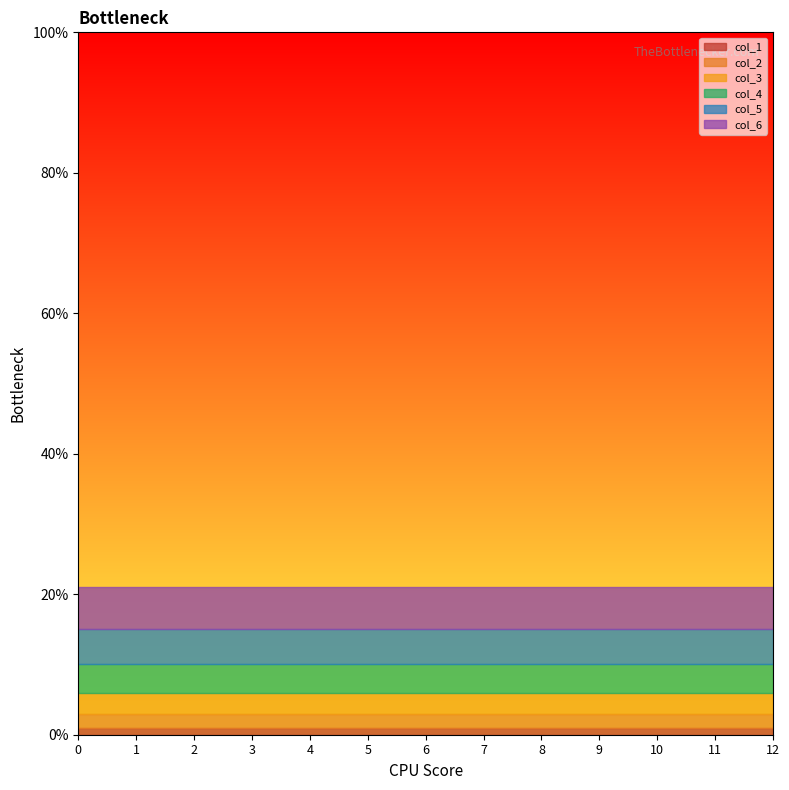

True or false: col_1 and col_6 cross at least once.

False